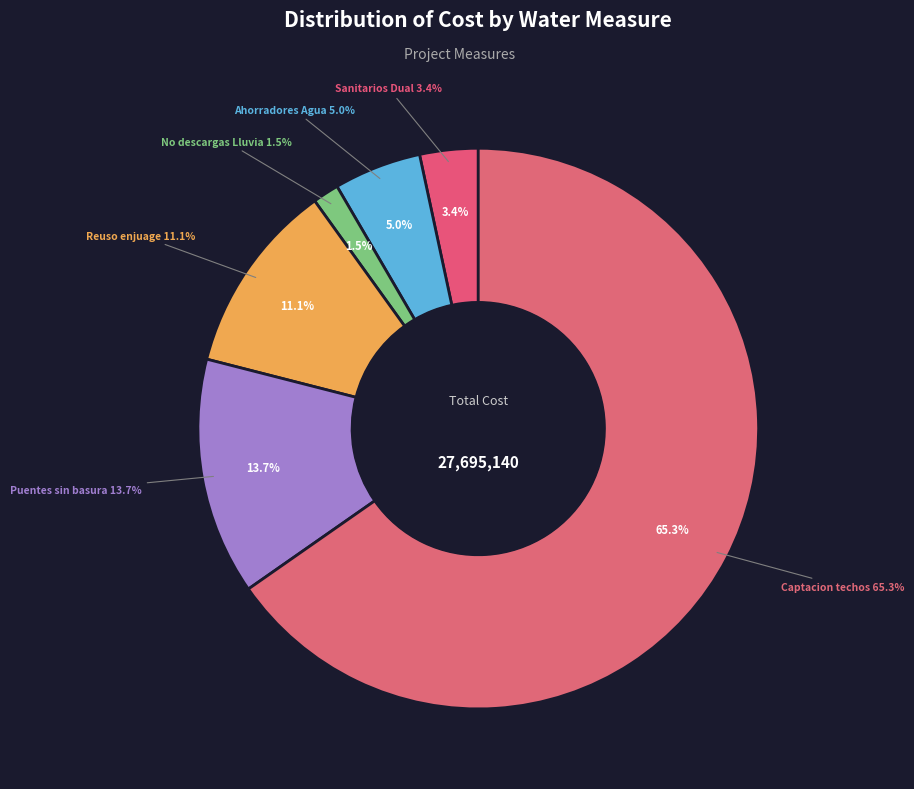

Which slice represents more than half of the pie?

Captacion de agua de techos